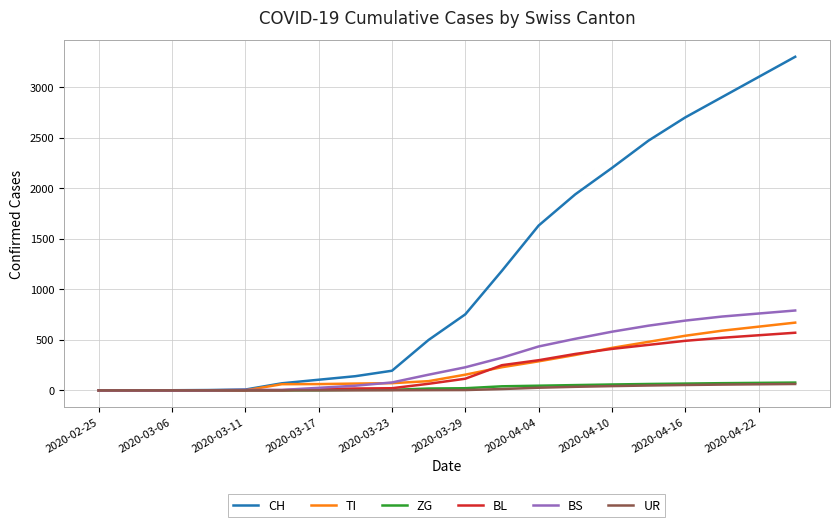

Which series has the largest range (max minus min)?

CH